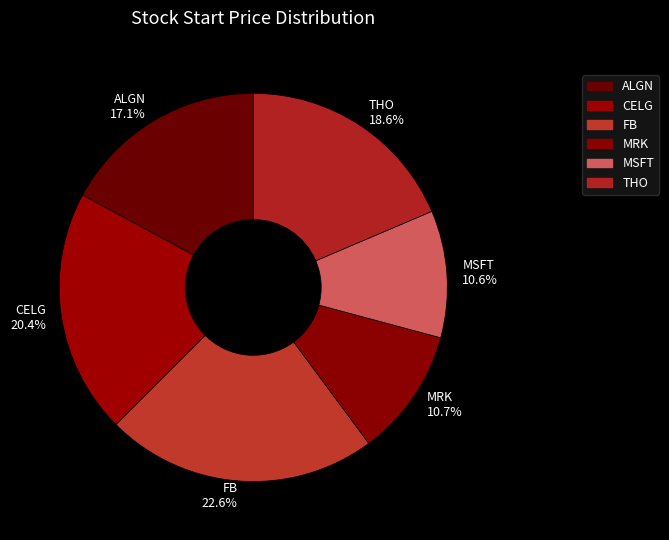

How many segments does this pie chart have?

6